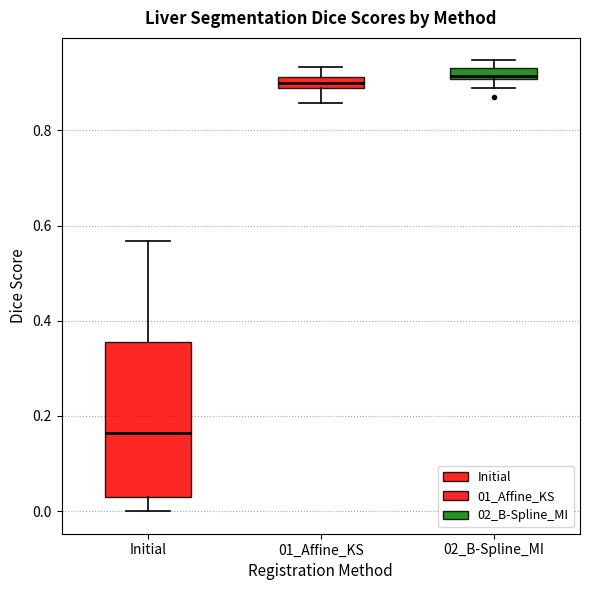

Where does the median line of the box for 01_Affine_KS sit on the y-axis? The values are not printed on the chart, so give them approximately, as read against the axis.

0.90